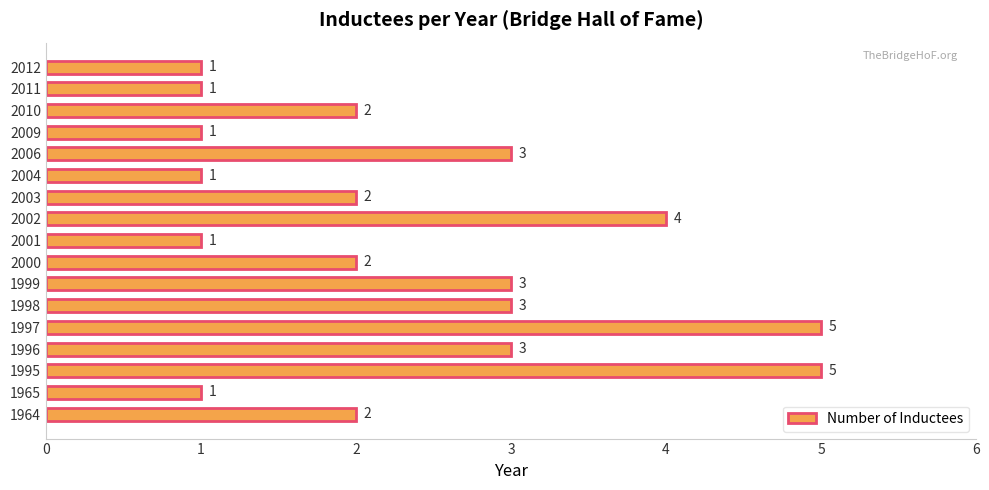

Is it true that the value at 2004 is 1?

True